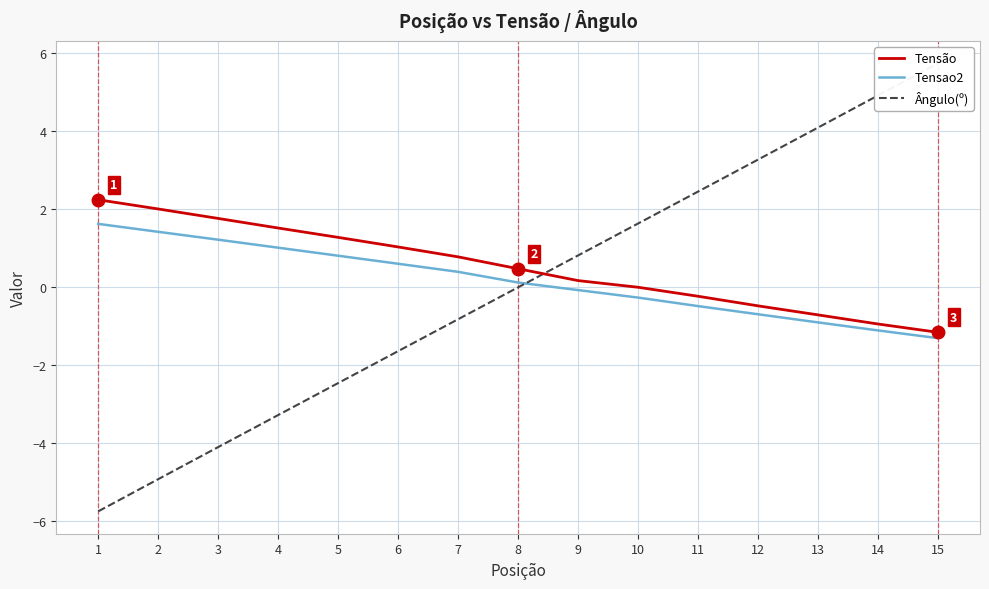

Which has a higher value, 12 or 5?

5